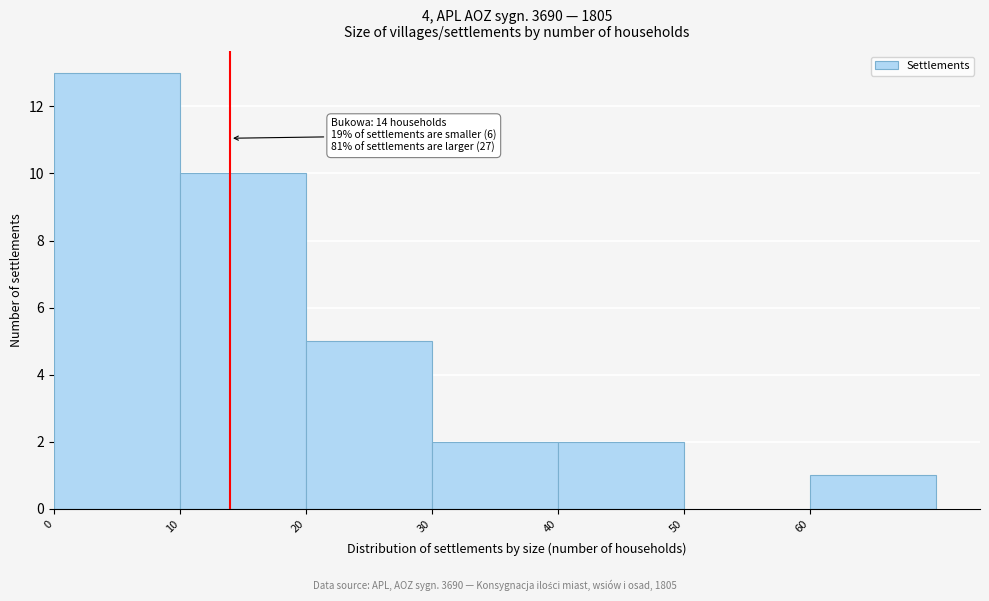

Which range on the x-axis has the tallest bar?

0 to 10